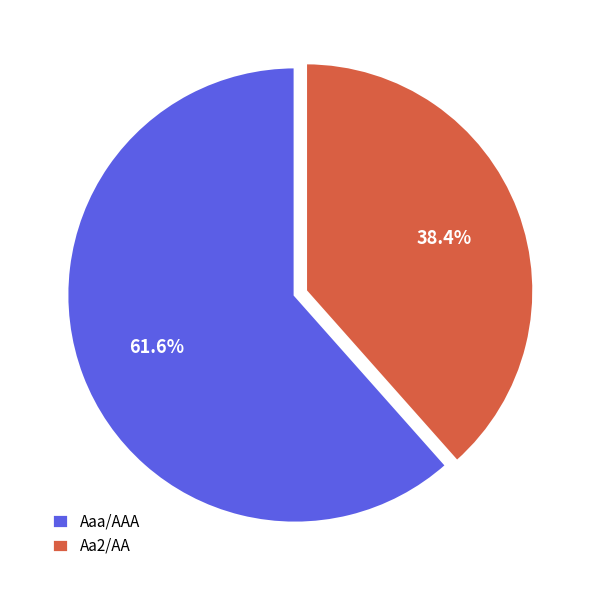

Is the sum of Aa2/AA and Aaa/AAA greater than half?

Yes